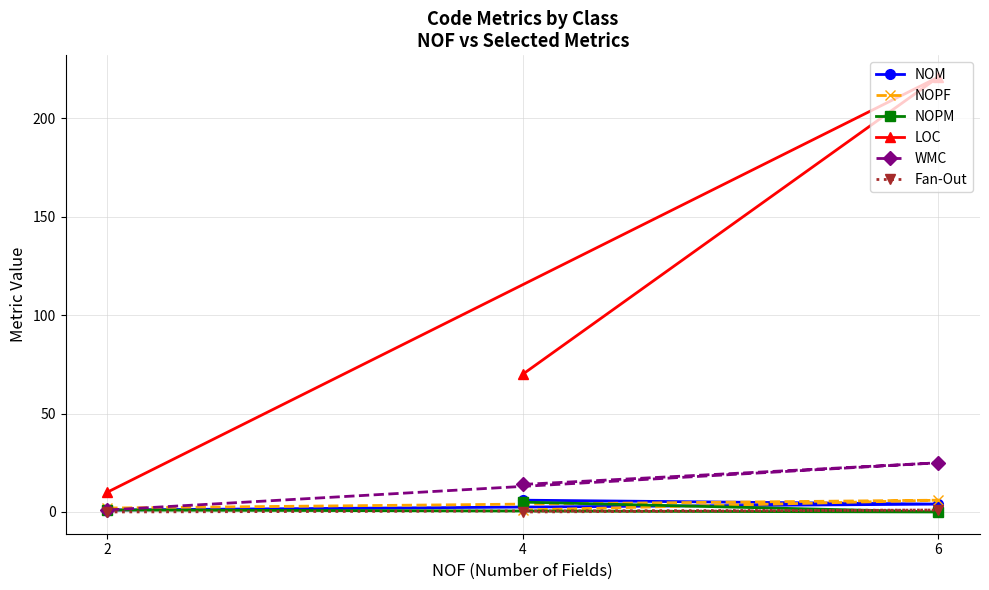

At how many categories does at least one series exceed 93?

1